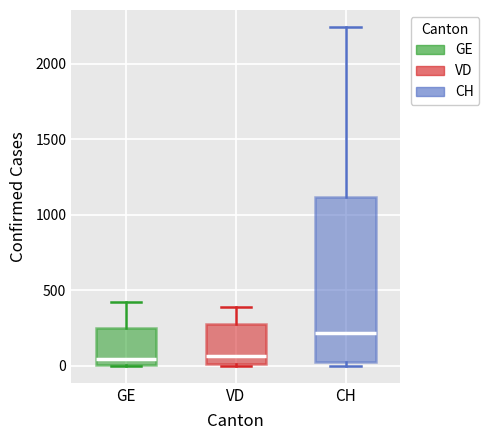

Reading left to right, transcribe this box plot: for each box, give where its median line is, the range the box spans, and where its two whiskers end, as read against the y-axis. The values are not printed on the chart, so give them approximately, as read against the axis.

GE: median 50, box 0 to 250, whiskers 0 to 400
VD: median 50, box 0 to 300, whiskers 0 to 400
CH: median 200, box 50 to 1100, whiskers 0 to 2250